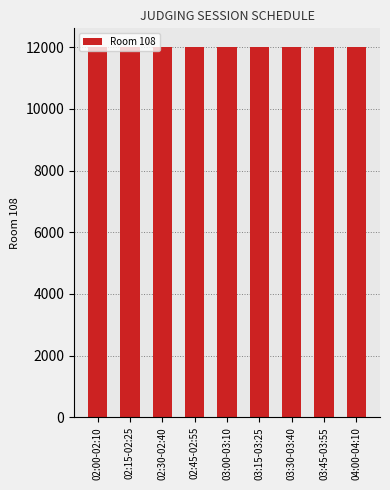

What is the maximum value shown in the chart?

12009